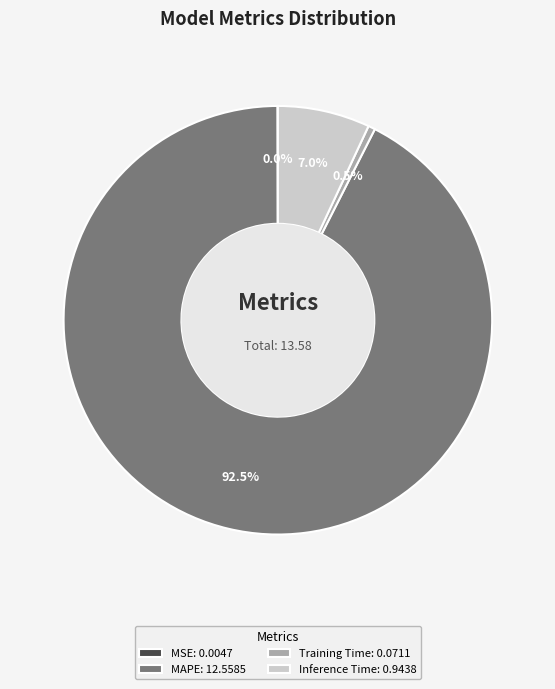

Between MAPE and Training Time, which is larger?

MAPE